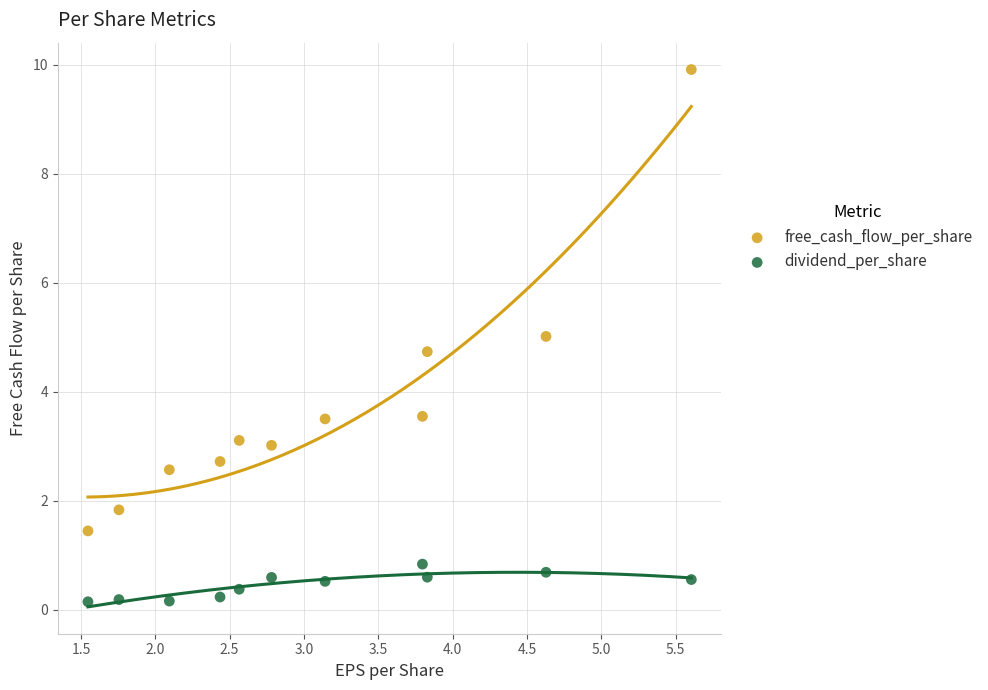

Which series contains the highest Y value?

free_cash_flow_per_share